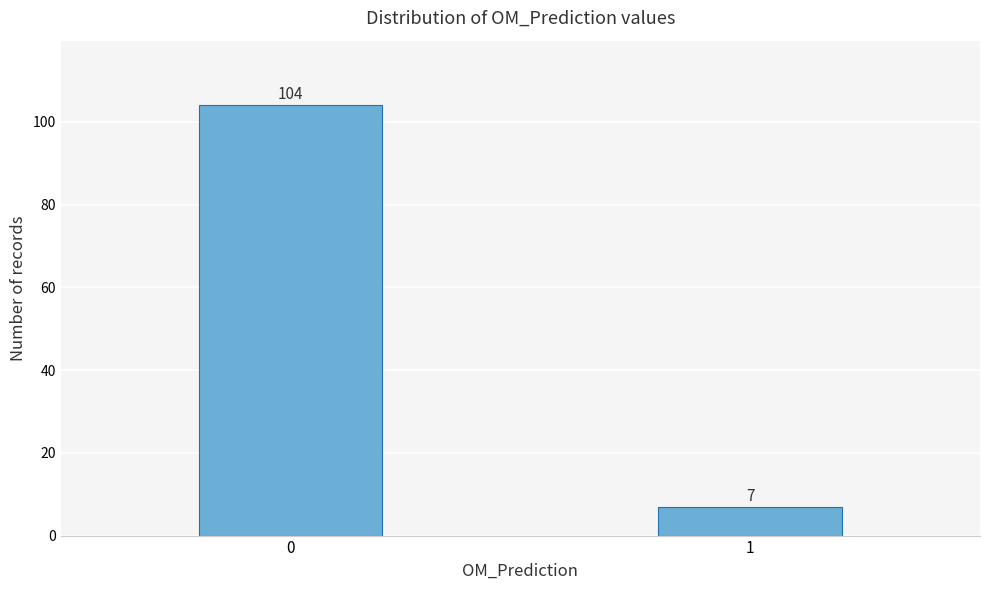

Reading right to left, list all the values displayed in this chart.

1=7	0=104